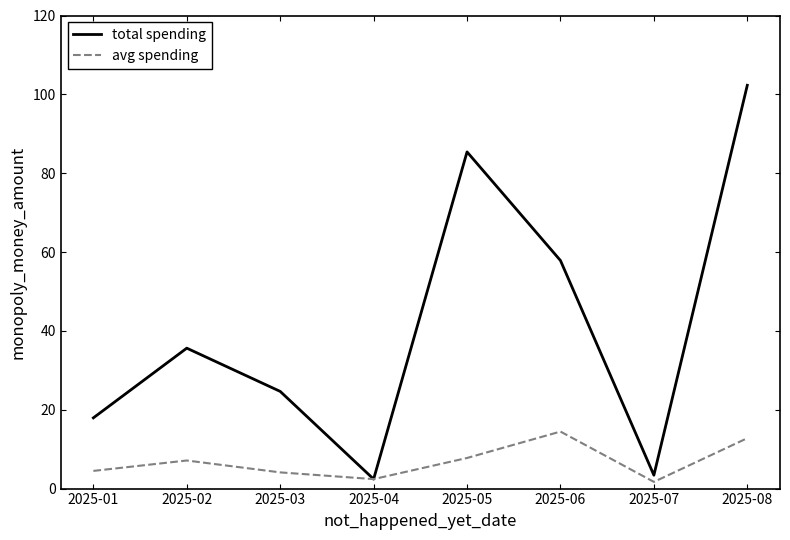

Rank the series by their maximum value, from lowest to highest.

avg spending, total spending